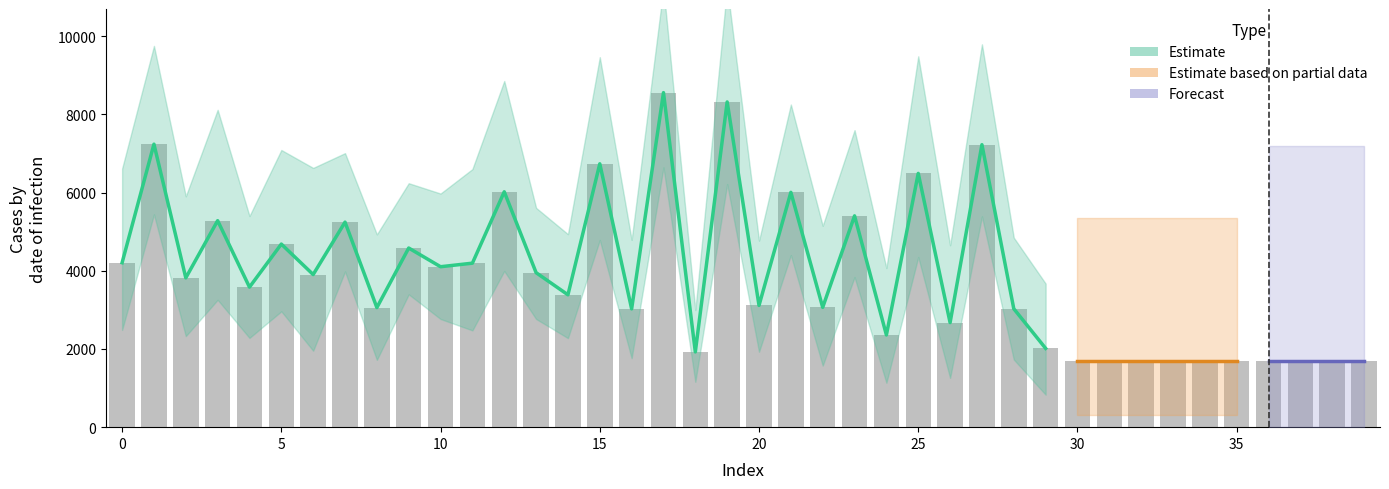

How many bars are there in total?

40